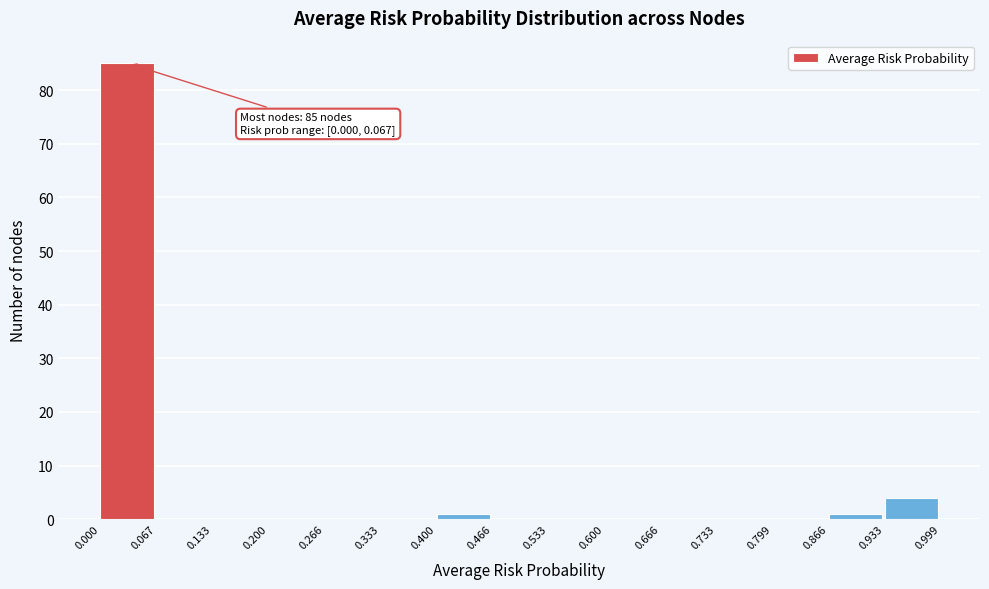

Which range on the x-axis has the tallest bar?

0.000 to 0.067